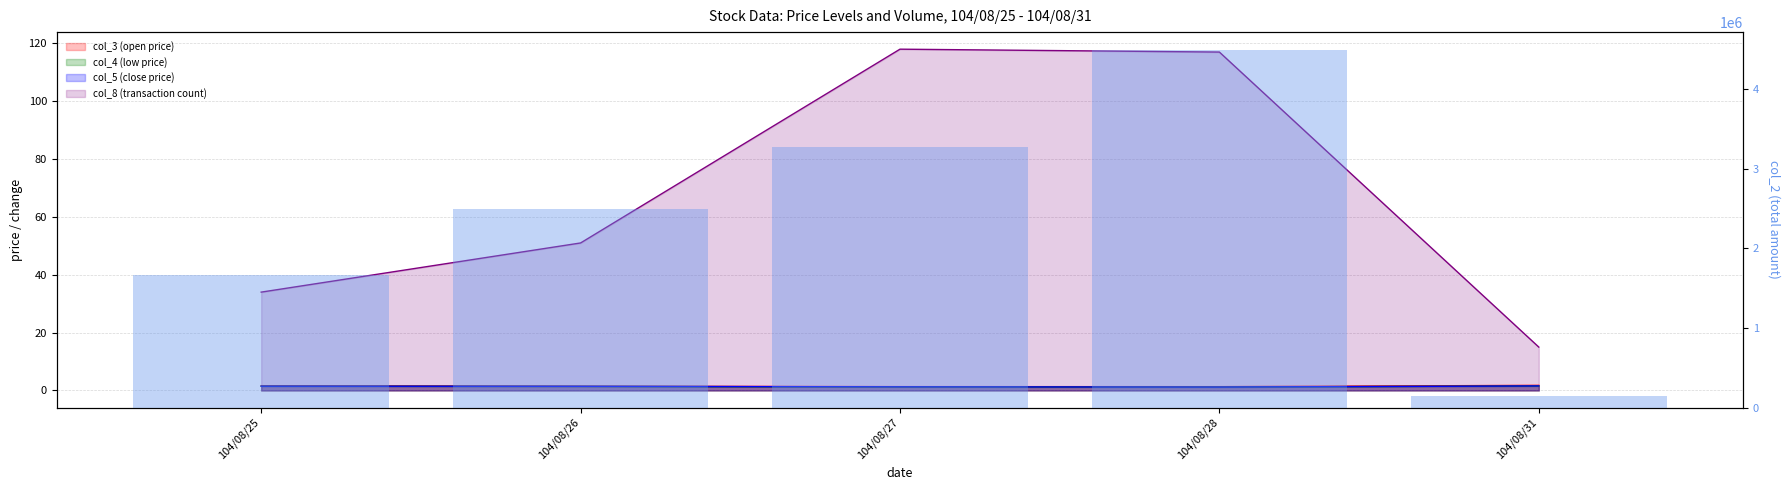

How many distinct data groups are displayed?

5